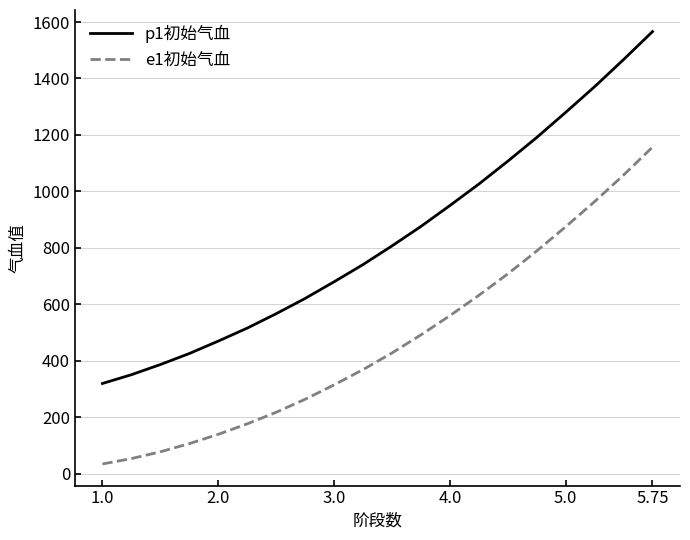

True or false: p1初始气血 and e1初始气血 intersect in this chart.

False